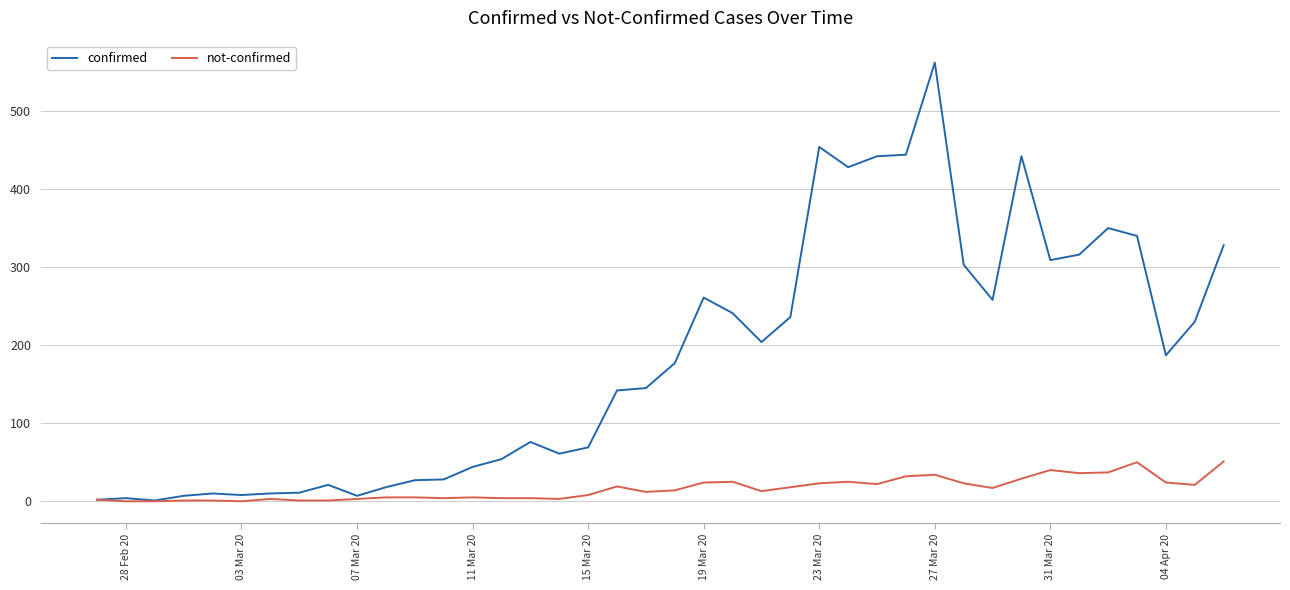

Which series has the widest spread of values?

confirmed